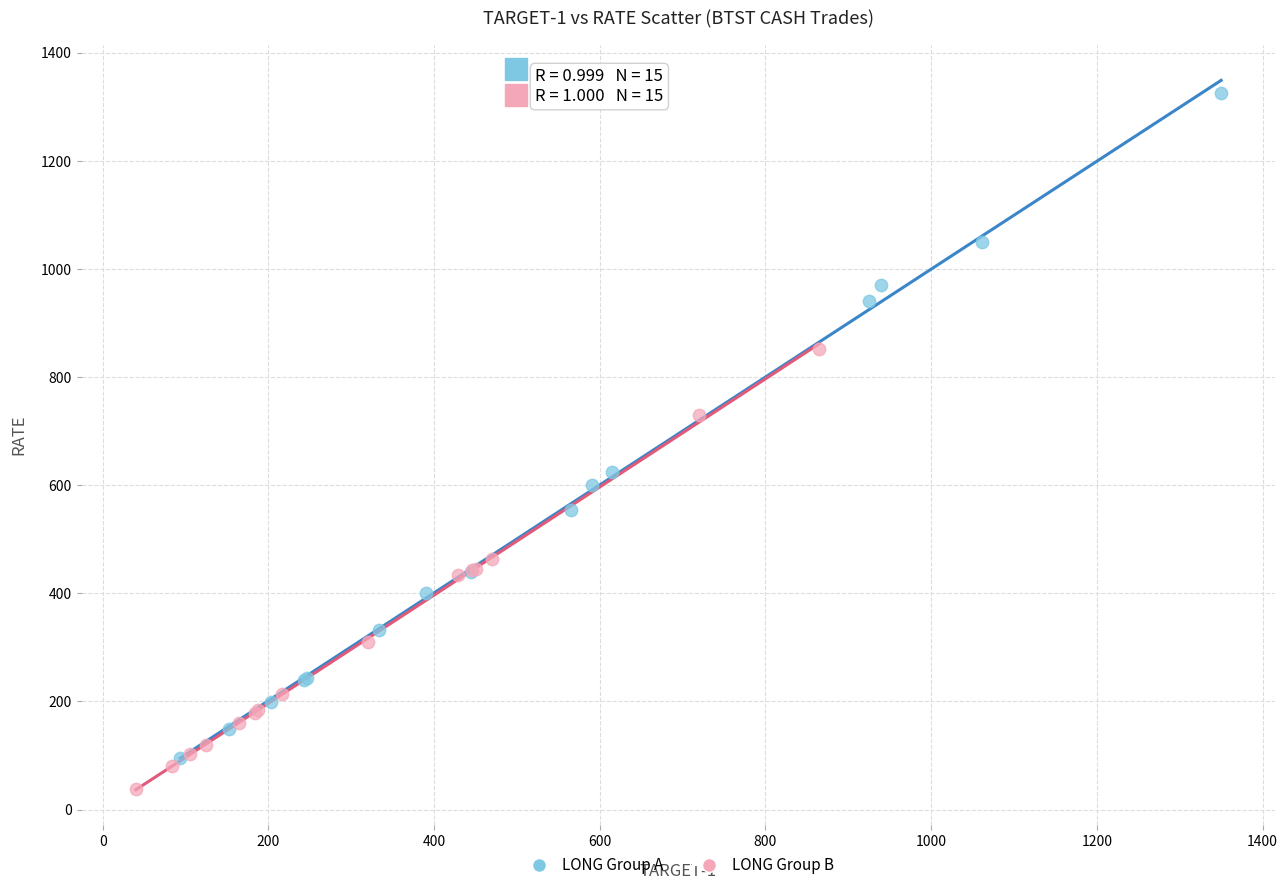

What are all the series names shown in the legend?

LONG Group A, LONG Group B